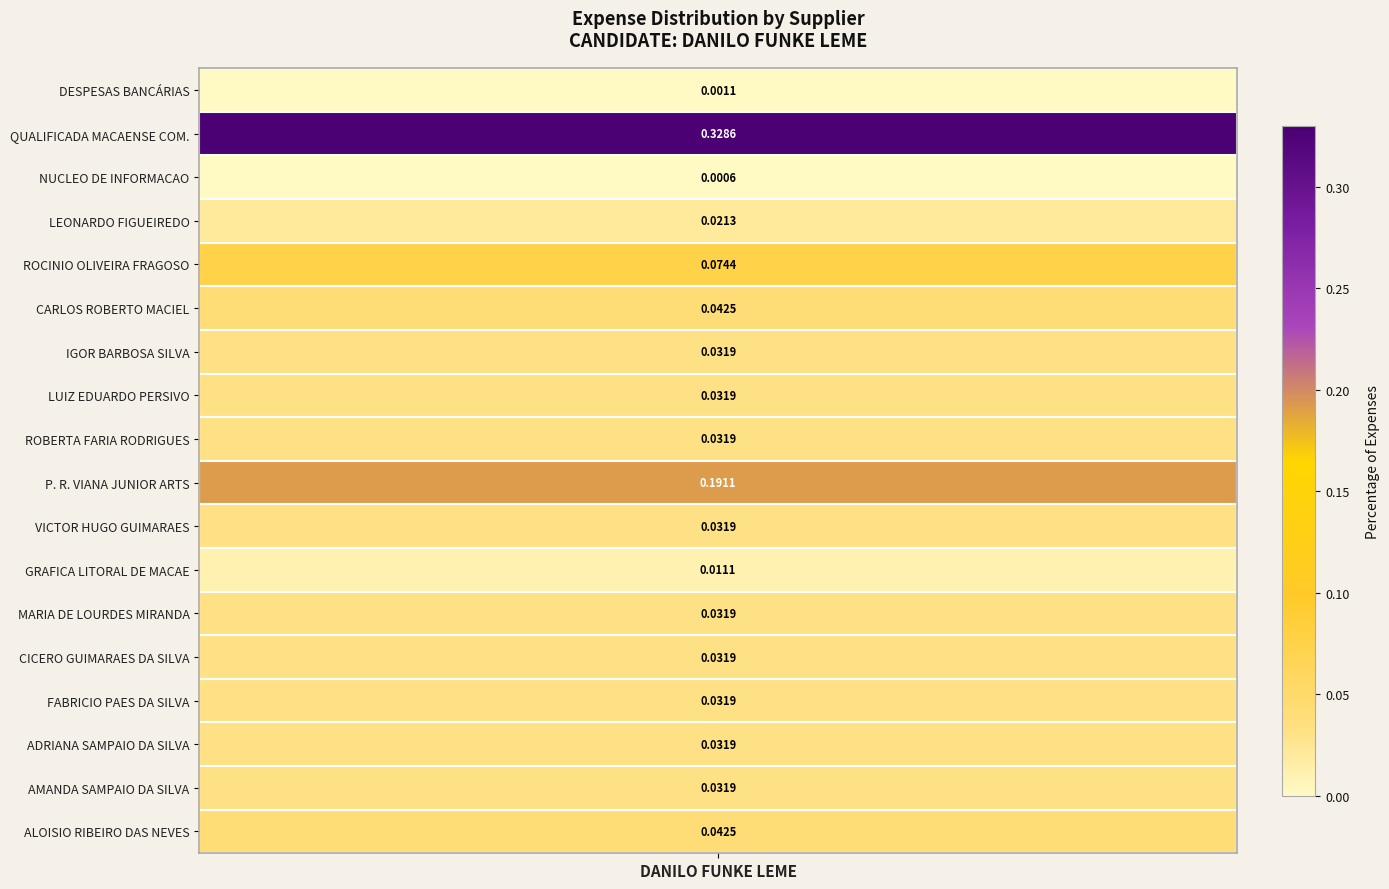

Reading left to right, extract all data points from this chart.

0.0	0.3	0.0	0.0	0.1	0.0	0.0	0.0	0.0	0.2	0.0	0.0	0.0	0.0	0.0	0.0	0.0	0.0